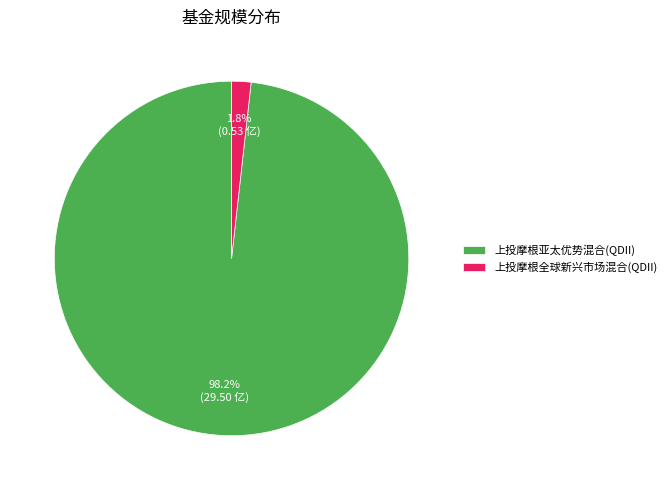

How much of the chart is everything except 上投摩根亚太优势混合(QDII)?

1.8%